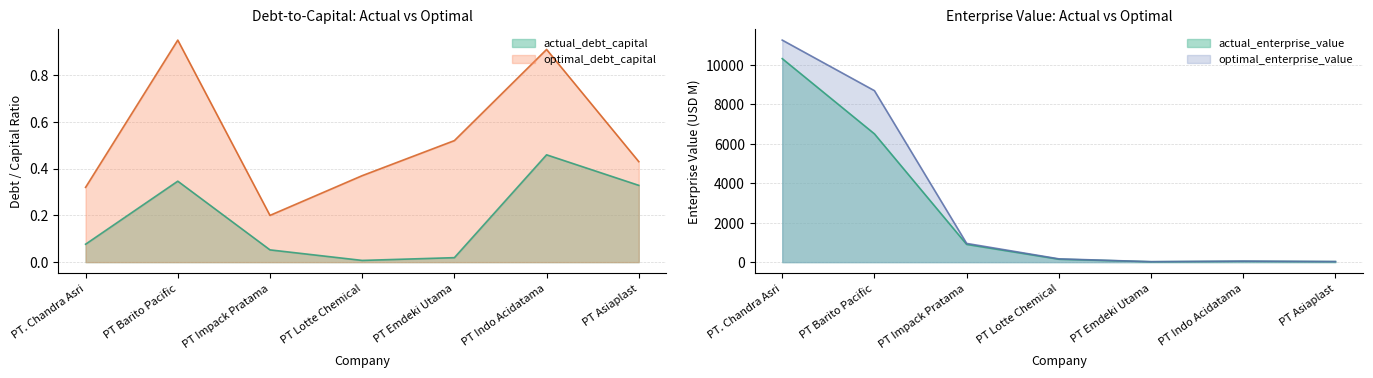

Reading left to right, list all the values displayed in this chart.

actual_debt_capital: 0.1	0.3	0.1	0.0	0.0	0.5	0.3
optimal_debt_capital: 0.3	0.9	0.2	0.4	0.5	0.9	0.4
actual_enterprise_value: 10323.2	6507.4	900.6	148.8	19.7	41.6	25.9
optimal_enterprise_value: 11262.8	8697.6	949.1	167.2	22.6	52.5	28.5